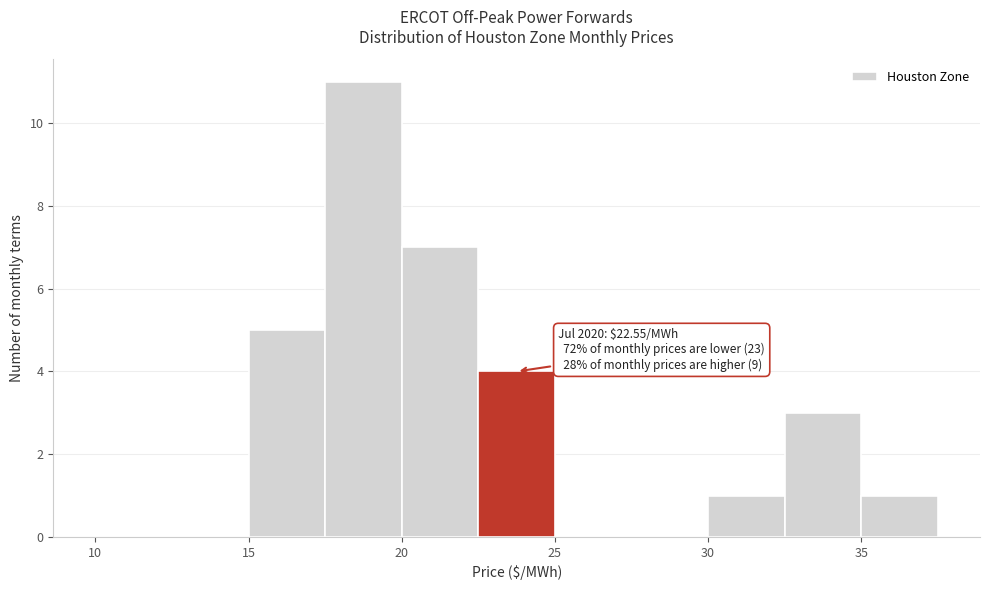

Which range on the x-axis has the tallest bar?

17.5 to 20.0